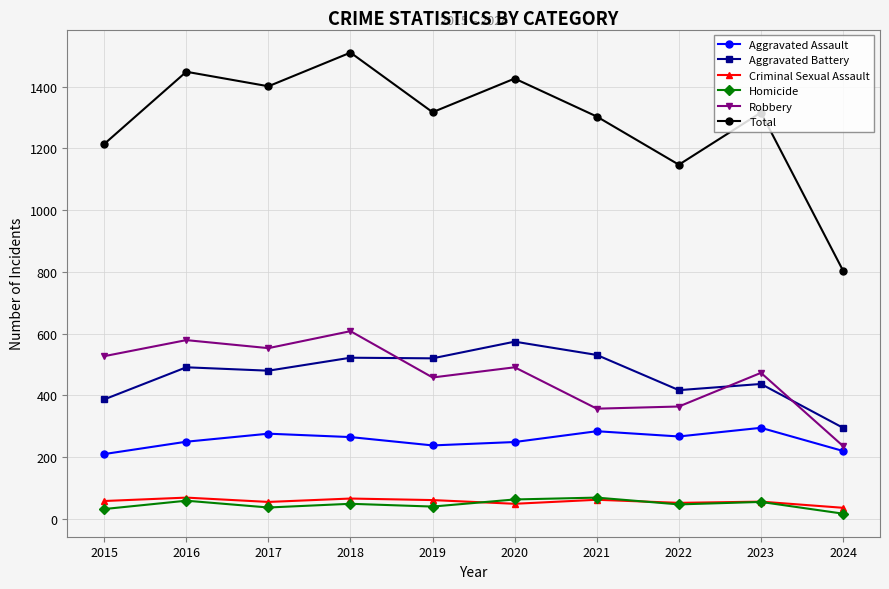

True or false: Total and Criminal Sexual Assault cross at least once.

False